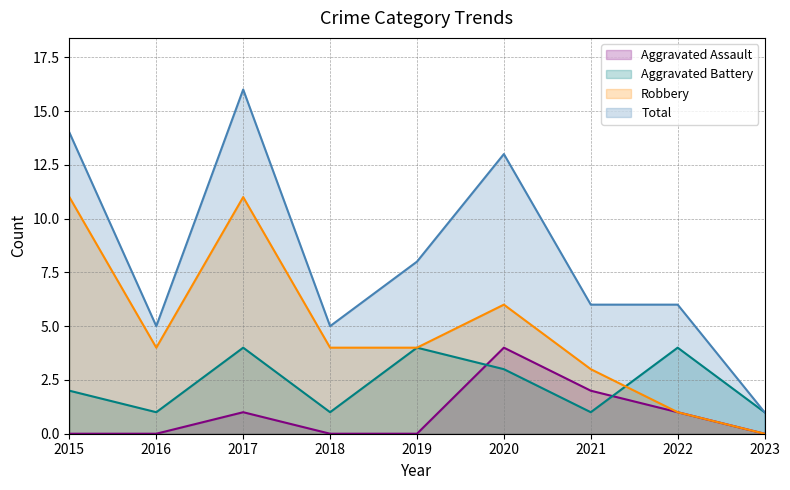

What is the spread (max minus min) of values at 2019?

8